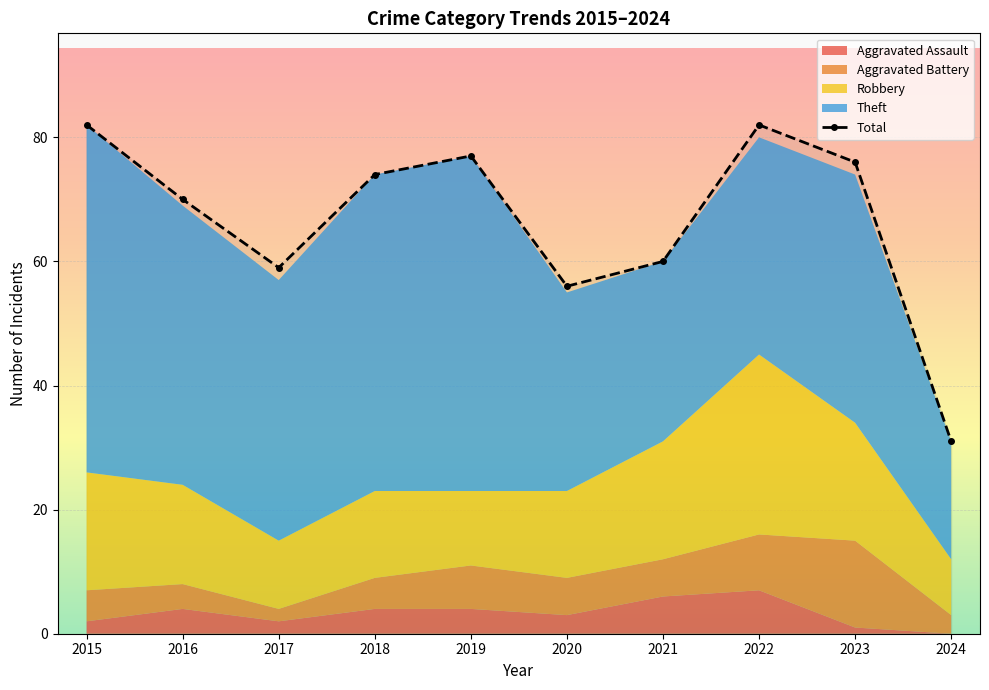

List the labels in order of value, smallest first.

2024, 2020, 2017, 2021, 2016, 2018, 2023, 2019, 2015, 2022